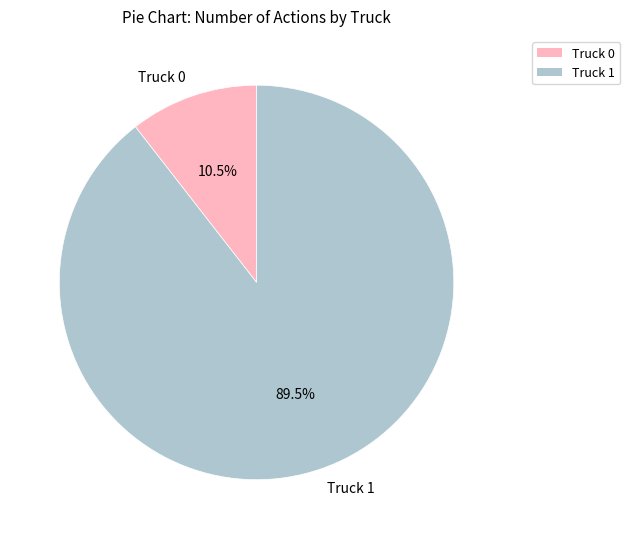

How many slices are in this pie chart?

2